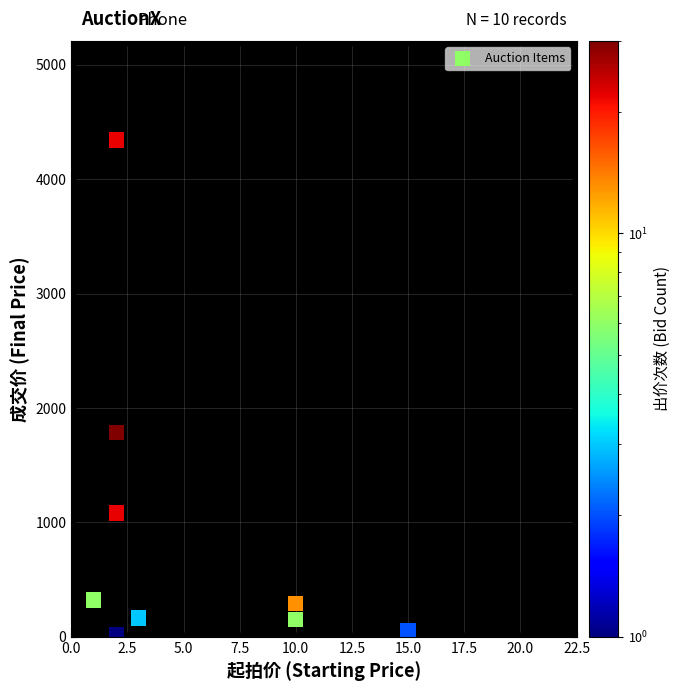

What Y value in the scatter plot is closest to 2182?

1782